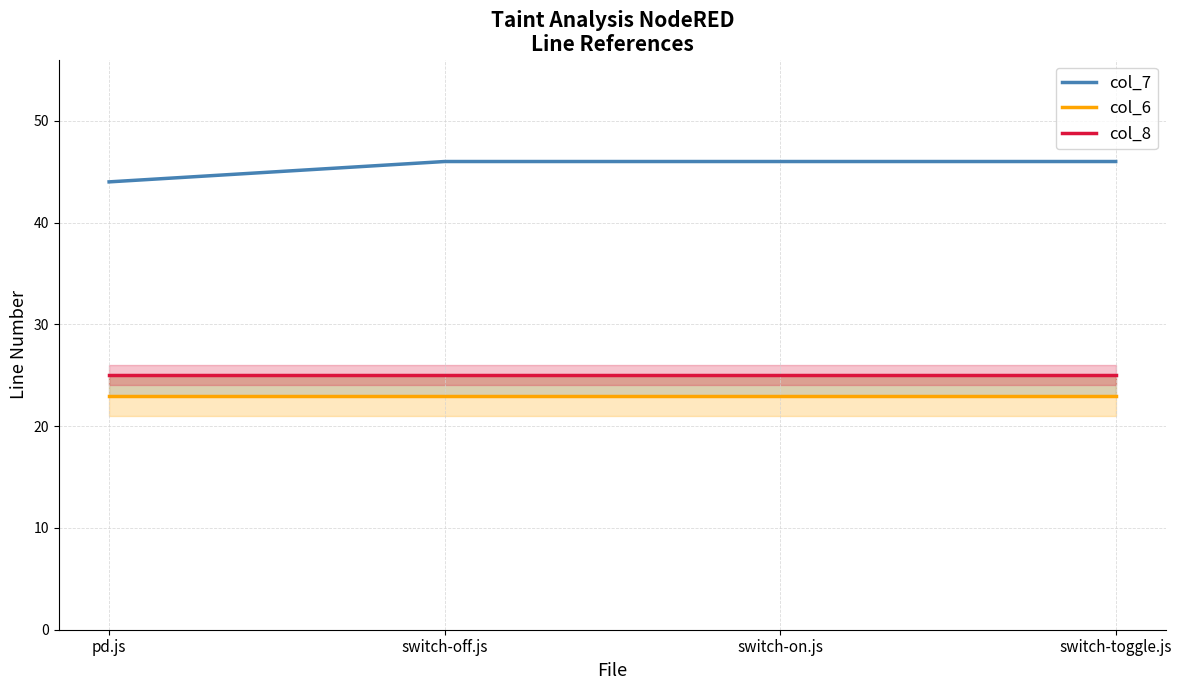

Is it true that col_6 equals 35 at switch-off.js?

False